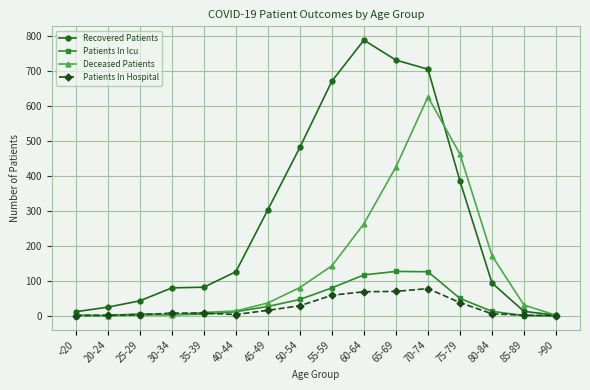

At which label does Recovered Patients reach its minimum?

>90